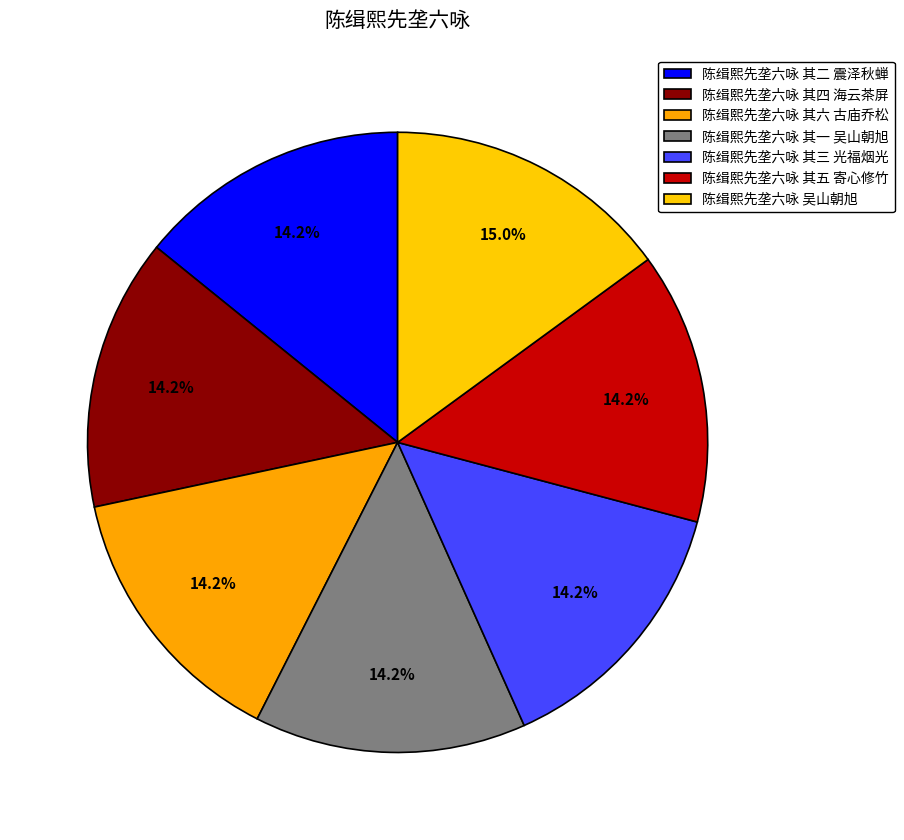

What is the largest slice in the pie chart?

陈缉熙先垄六咏 吴山朝旭